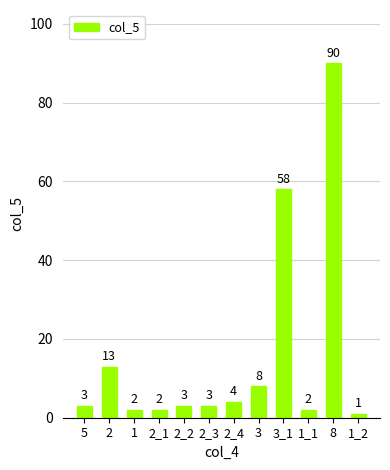

Which category has the lowest value across all series?

1_2